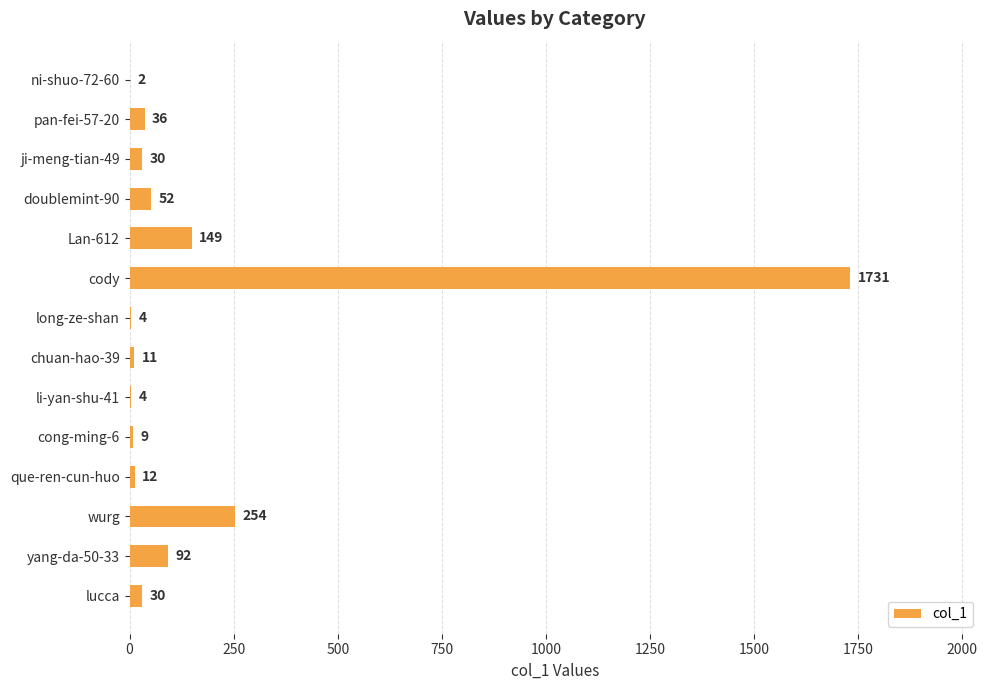

What is the maximum value shown in the chart?

1731